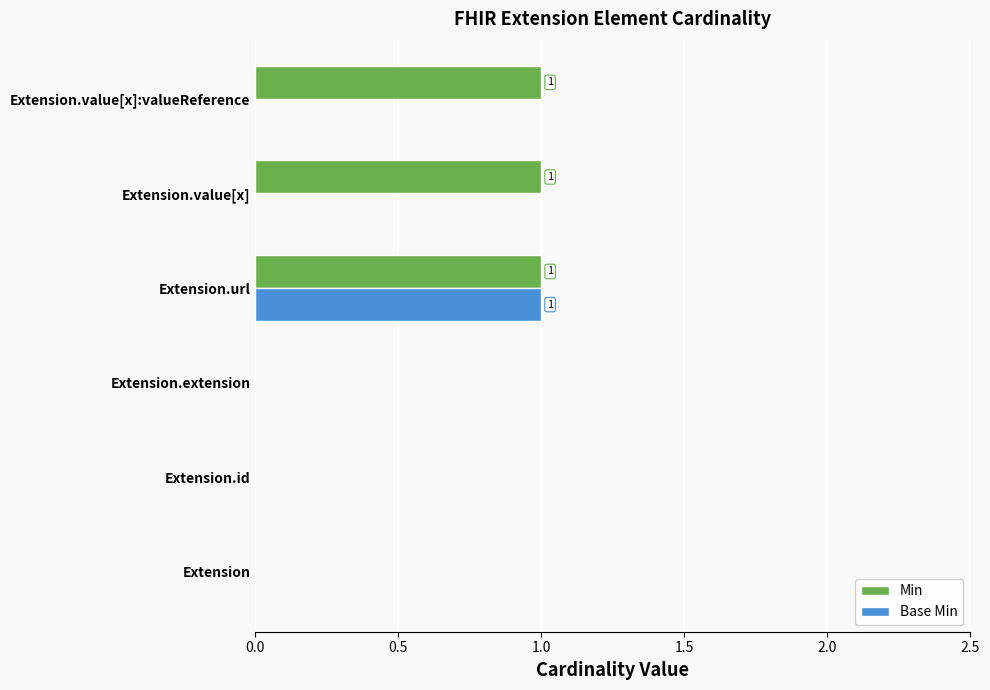

What is the sum of all Min values?

3